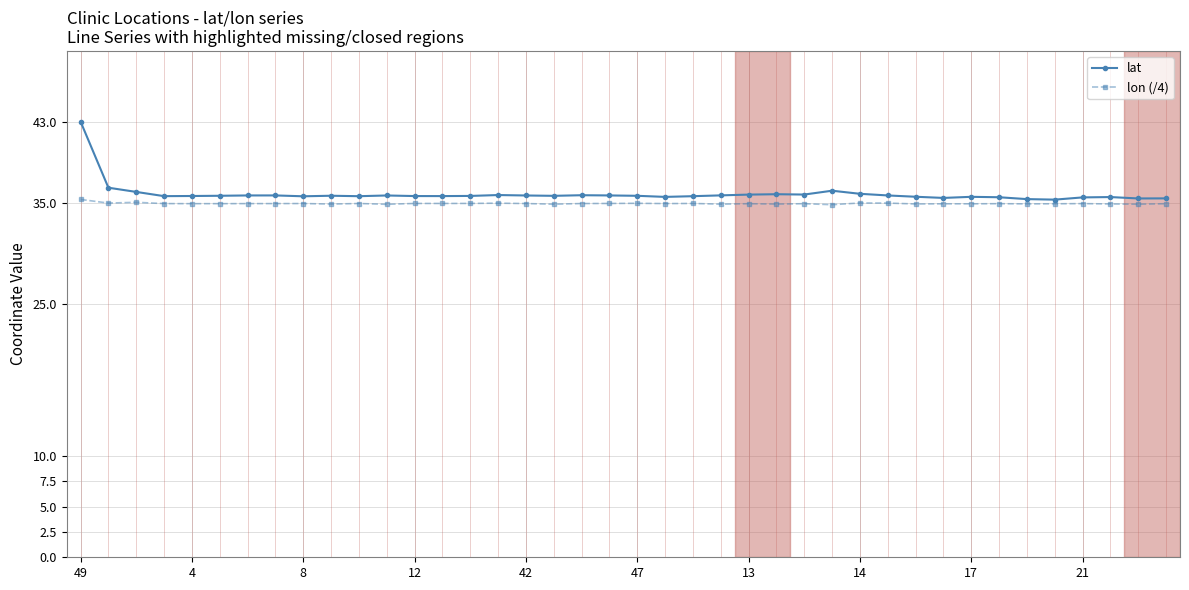

True or false: lat has more than 0 interior local peaks.

True